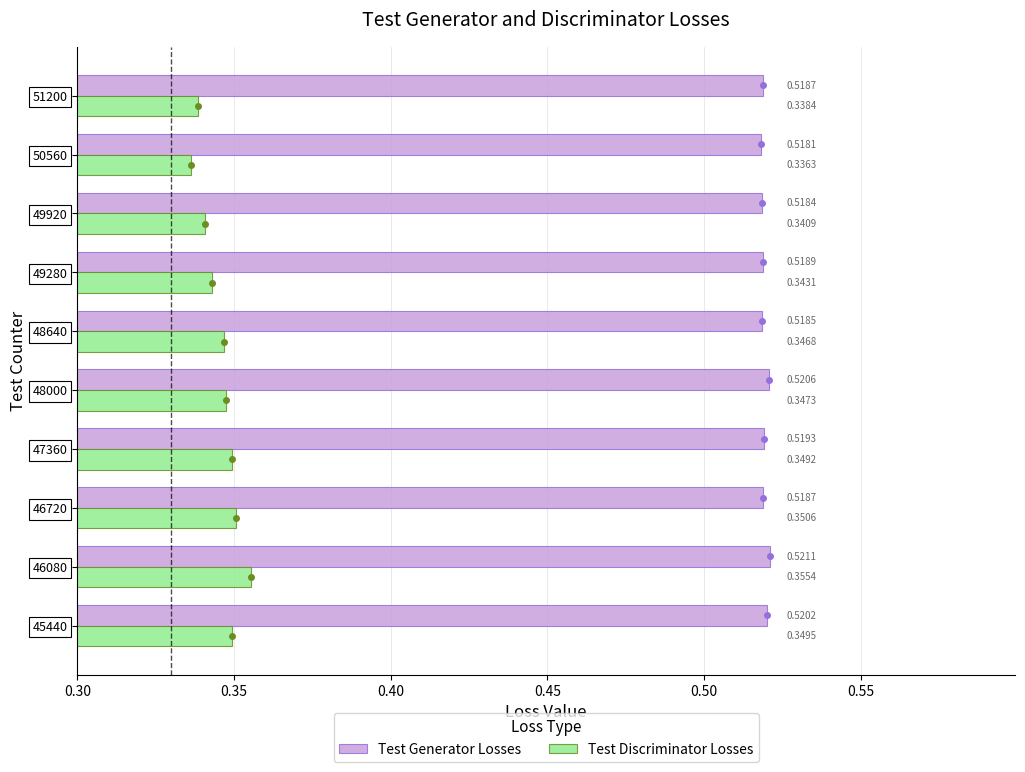

How many distinct data groups are displayed?

2